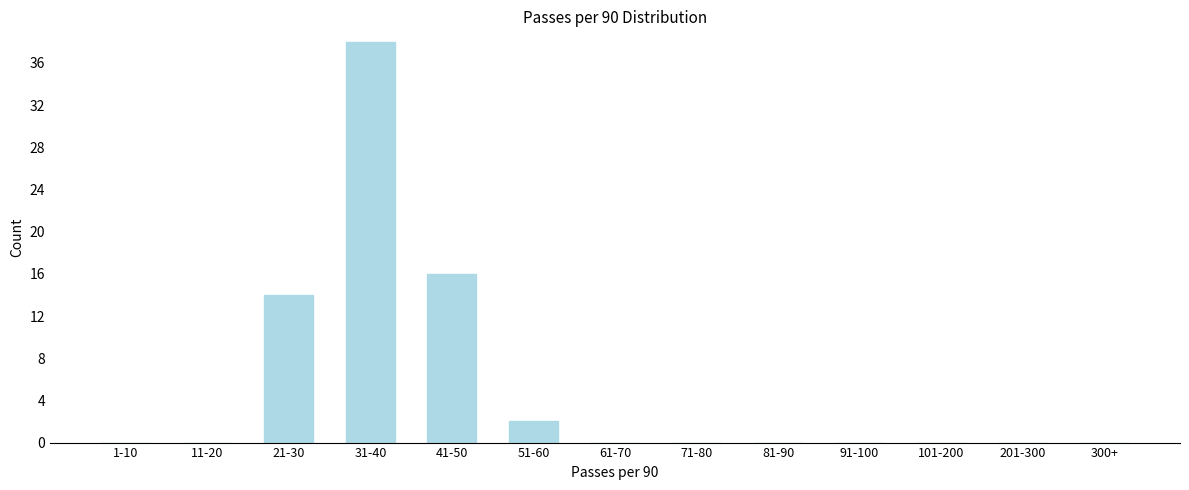

Reading left to right, extract all data points from this chart.

1-10=0	11-20=0	21-30=14	31-40=38	41-50=16	51-60=2	61-70=0	71-80=0	81-90=0	91-100=0	101-200=0	201-300=0	300+=0